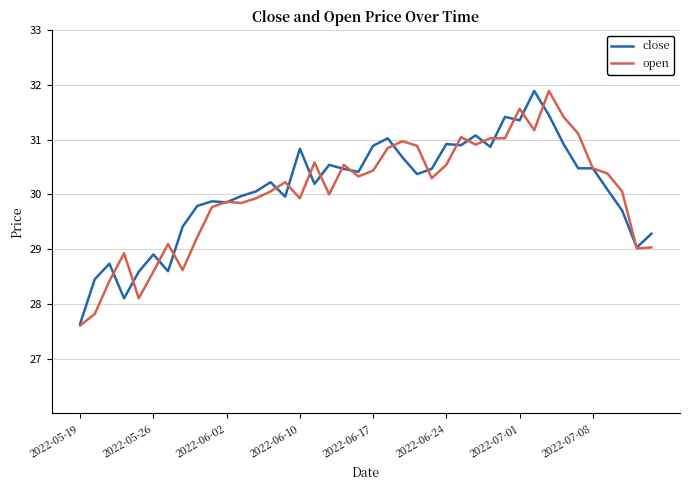

What is the minimum value shown in the chart?

27.6